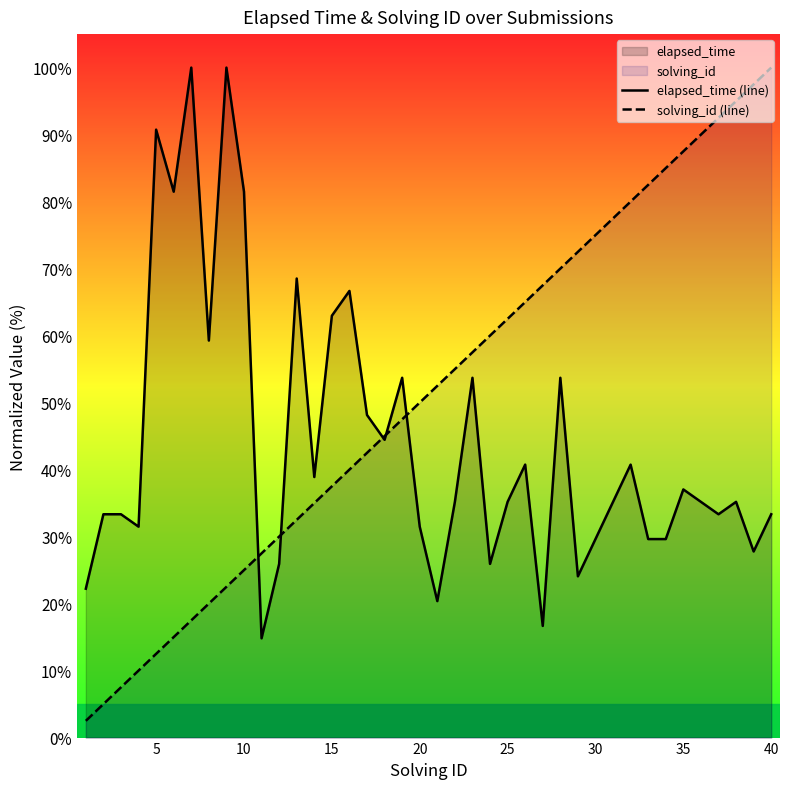

Which series has the largest range (max minus min)?

solving_id (line)